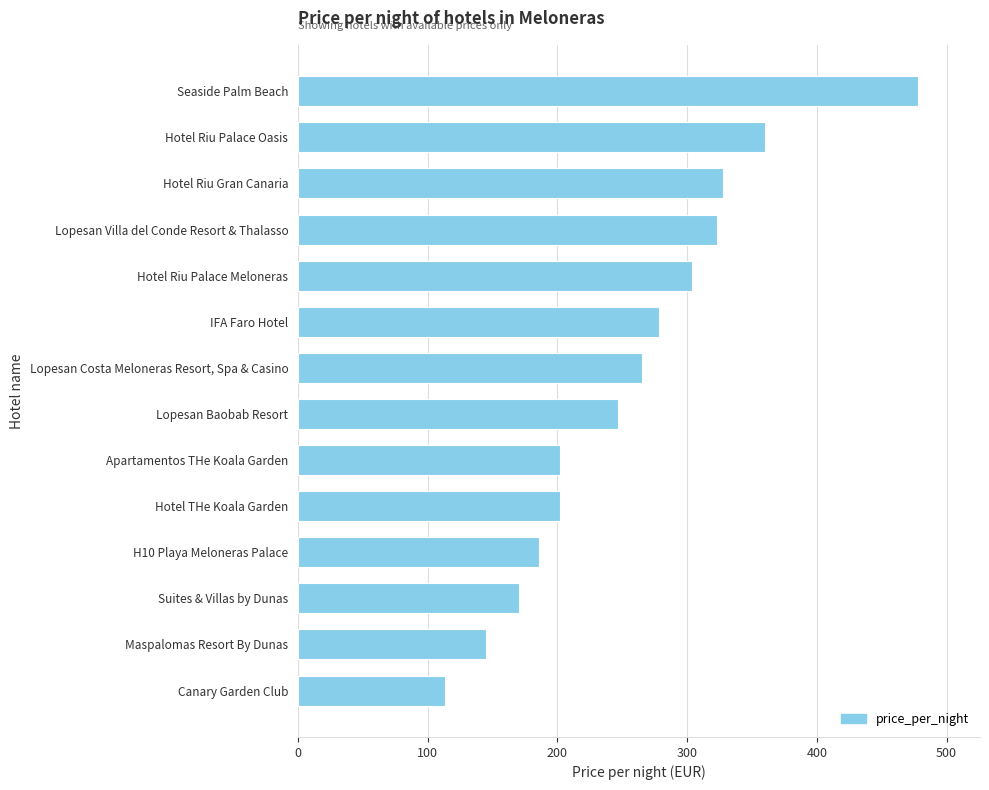

Is it true that the value at Lopesan Costa Meloneras Resort, Spa & Casino is 183?

False